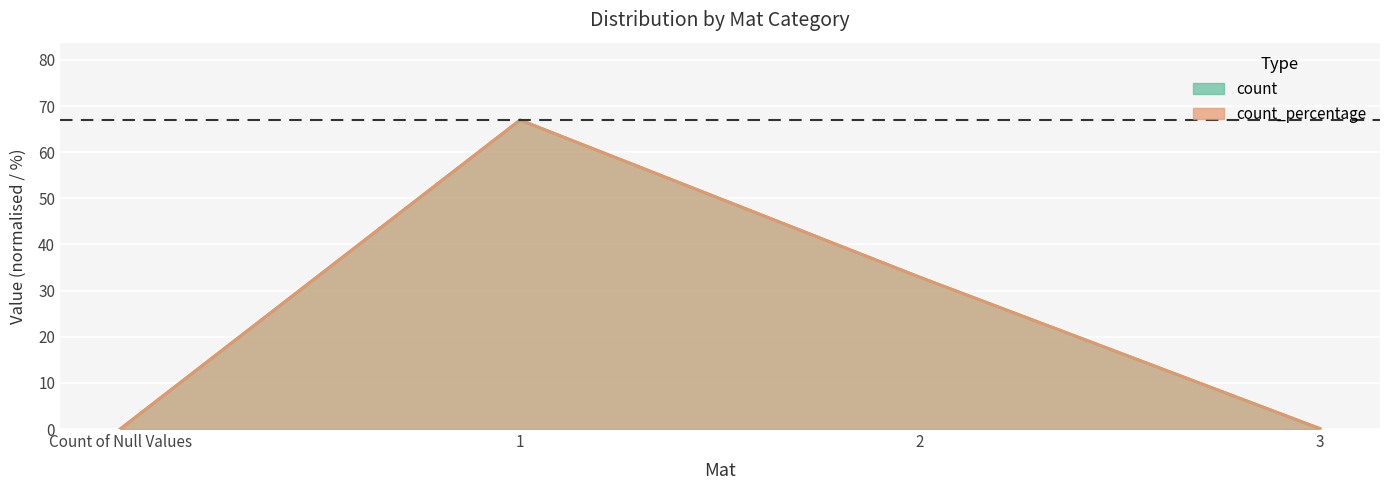

The count_percentage series shows 67.0 at 1. True or false?

True